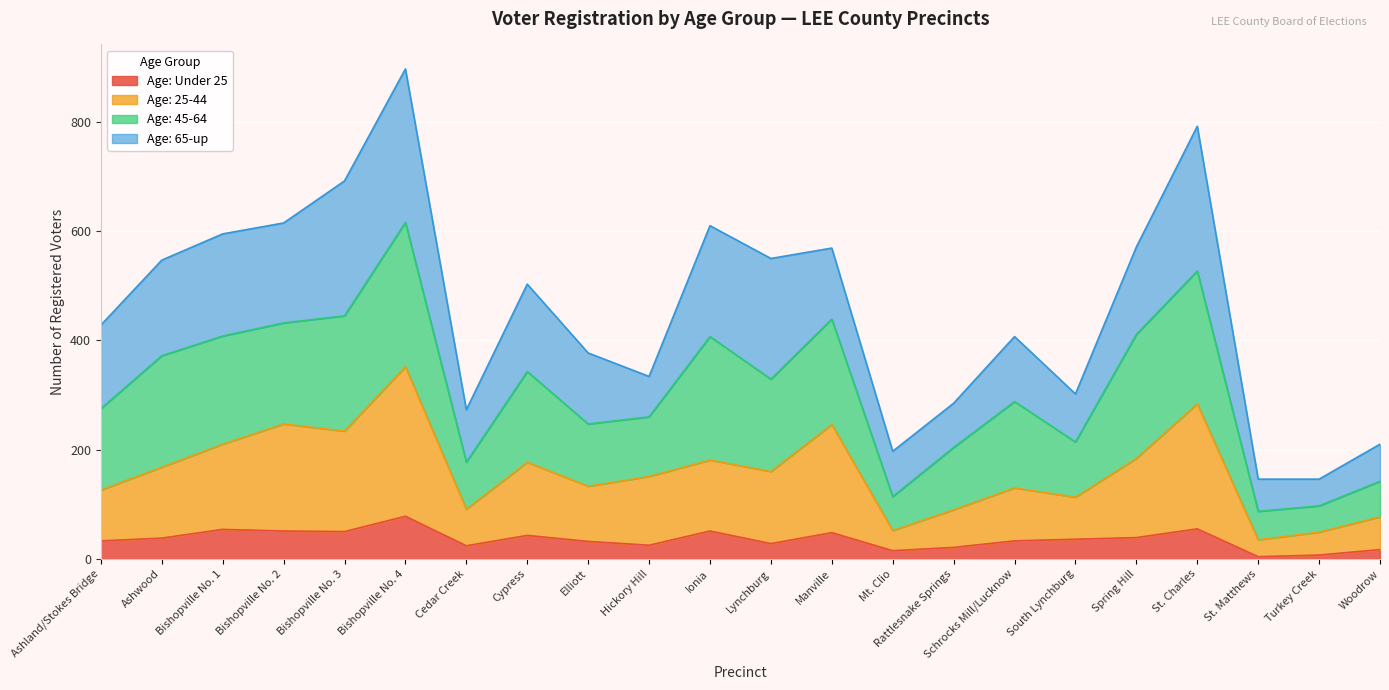

Which category has the highest value in the Age: Under 25 series?

Bishopville No. 4